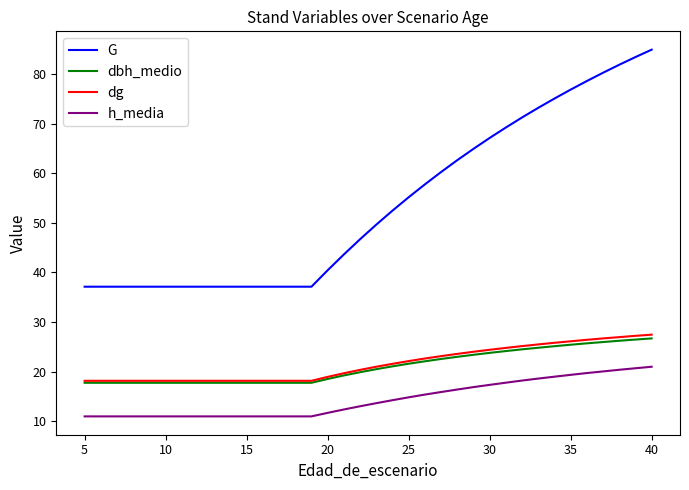

Which series has the widest spread of values?

G